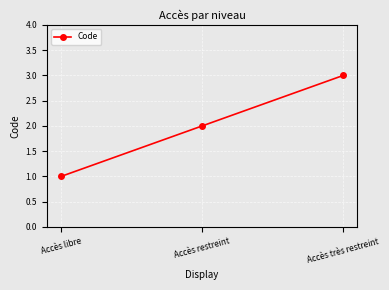

Read the value at Accès très restreint.

3